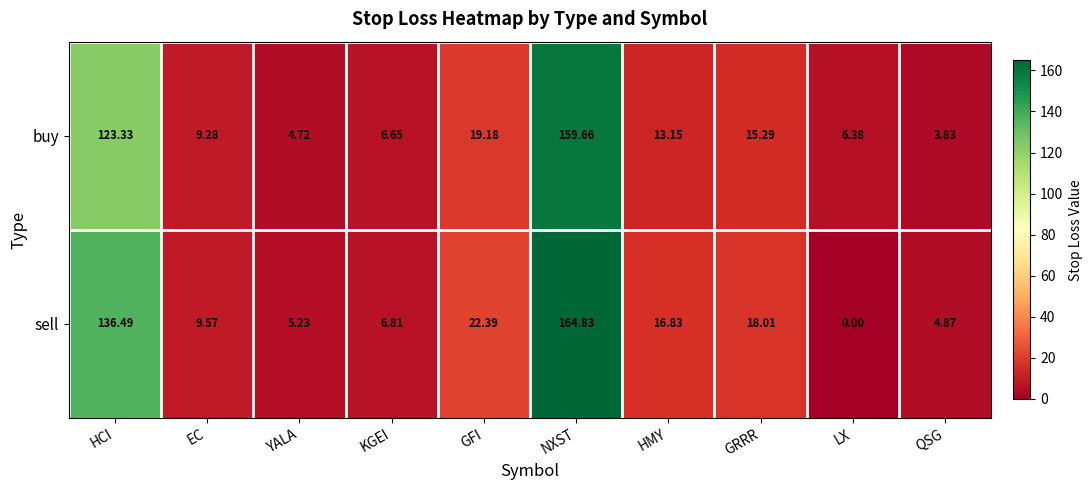

At which label does buy reach its peak?

NXST